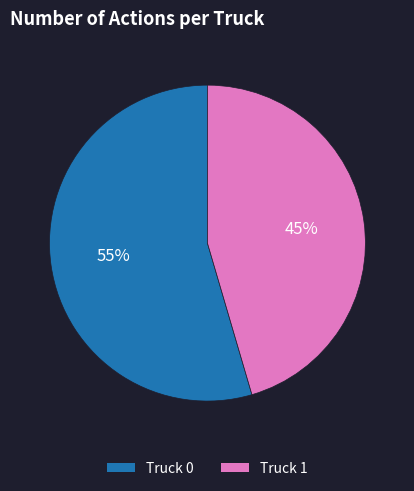

The Truck 0 slice represents 55% of the pie. True or false?

True